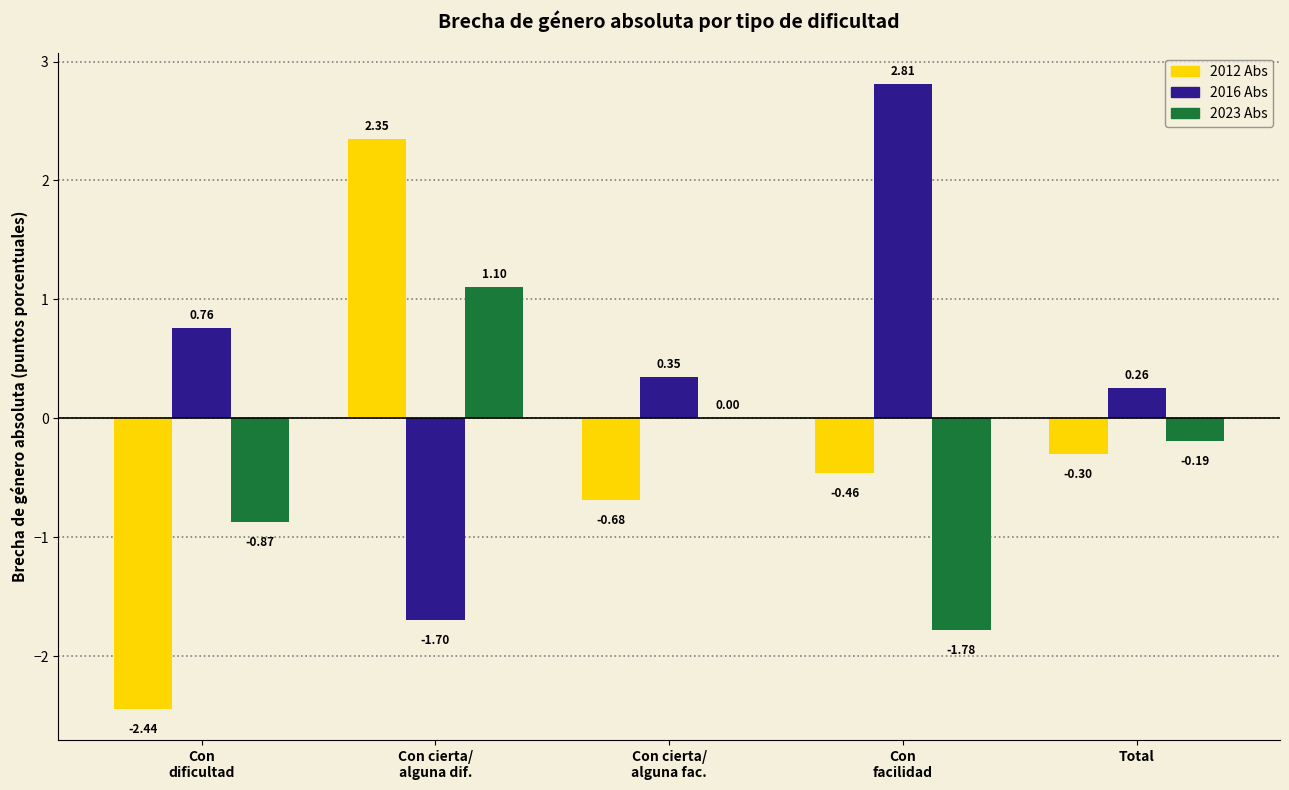

How many distinct data groups are displayed?

3